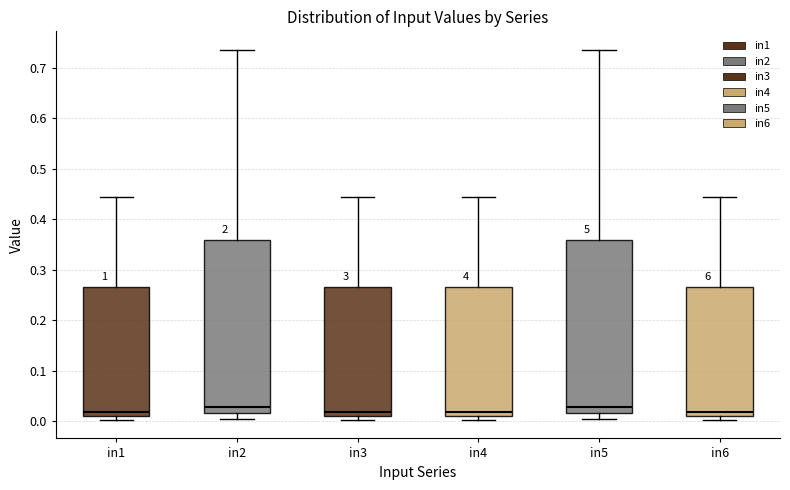

Where is the upper edge of the box for in1 on the y-axis? The values are not printed on the chart, so give them approximately, as read against the axis.

0.27